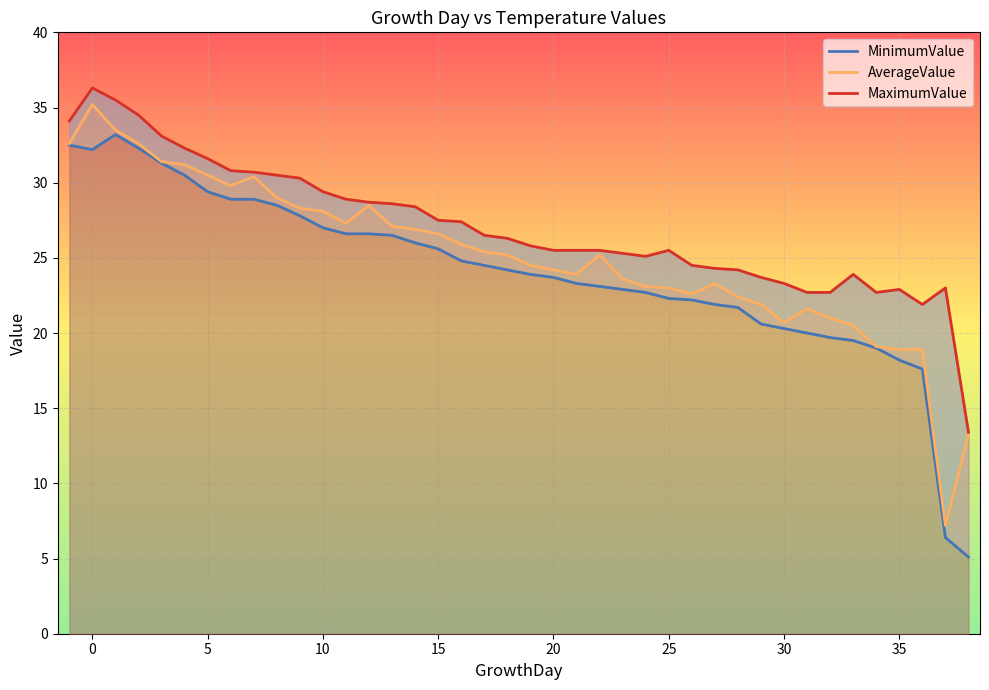

What is the highest value of the AverageValue series?

35.2